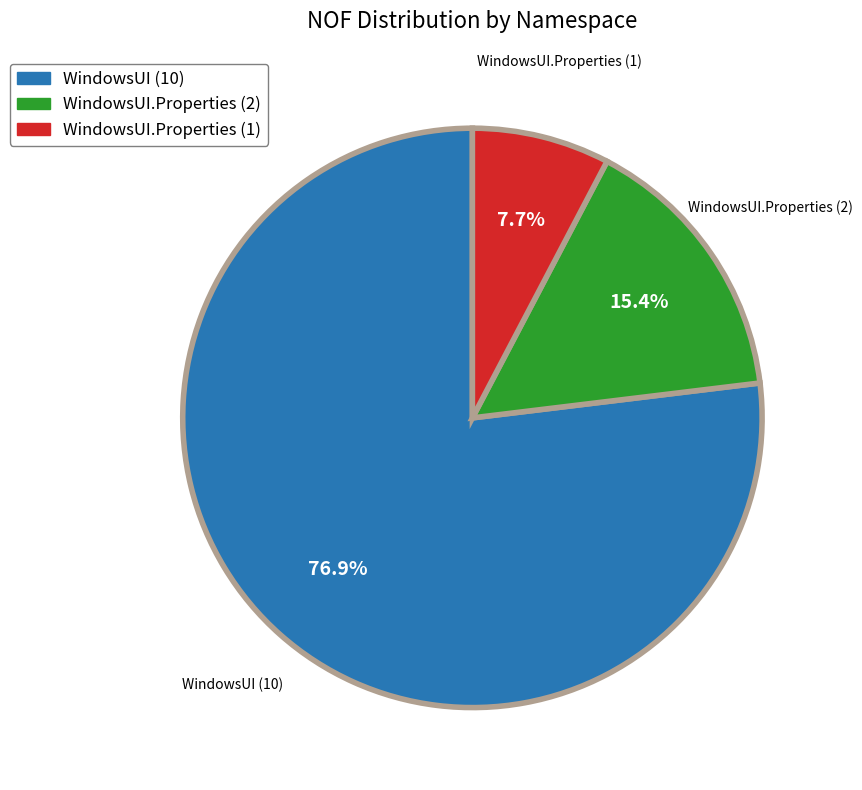

Does any single category account for the majority?

Yes